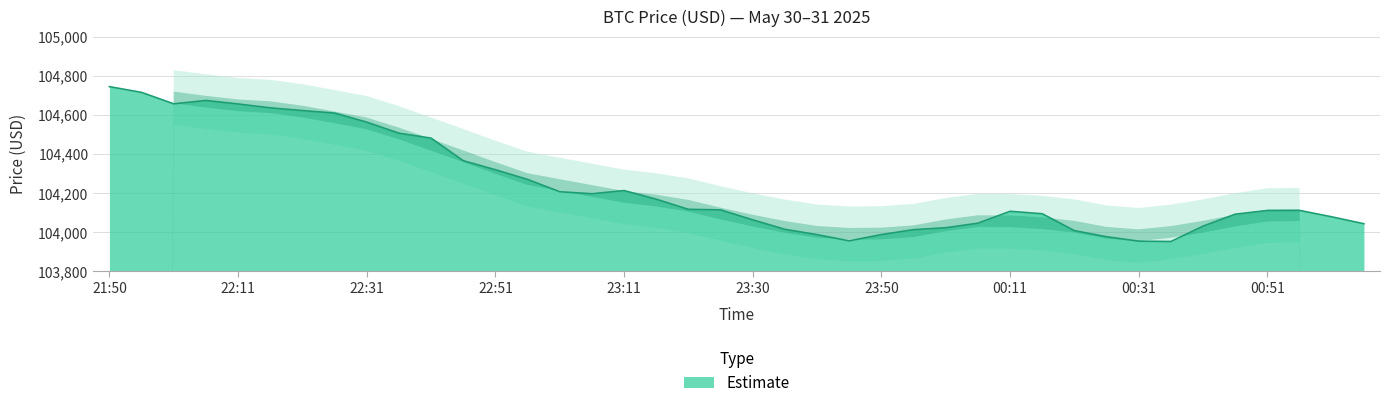

What is the sum of the values at 00:42 and 23:40?

208014.6